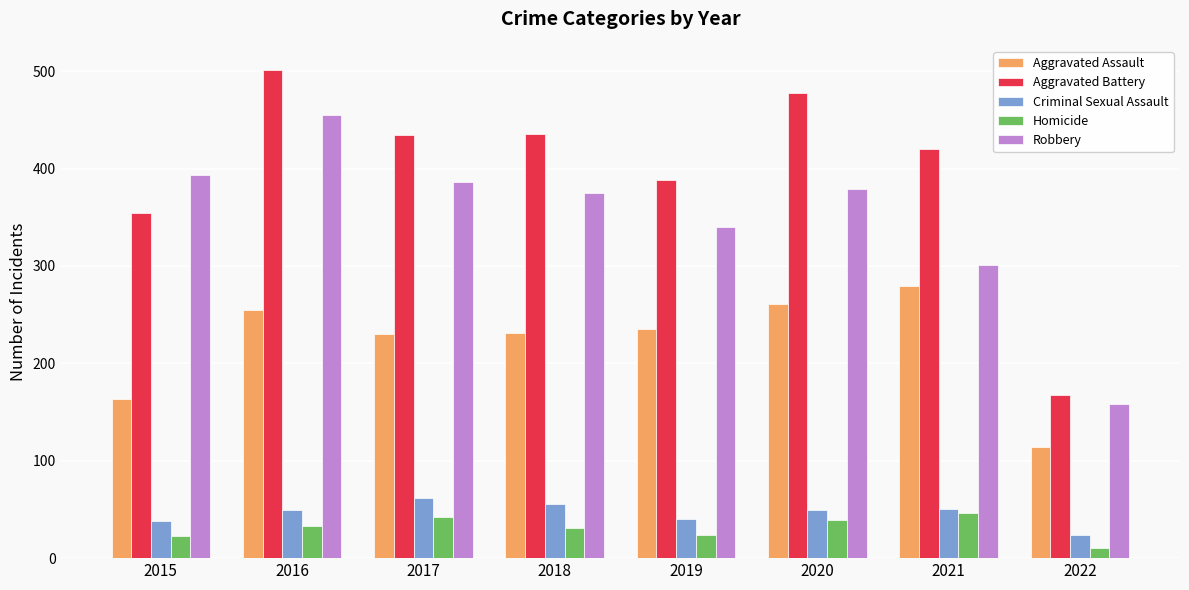

What are all the series names shown in the legend?

Aggravated Assault, Aggravated Battery, Criminal Sexual Assault, Homicide, Robbery